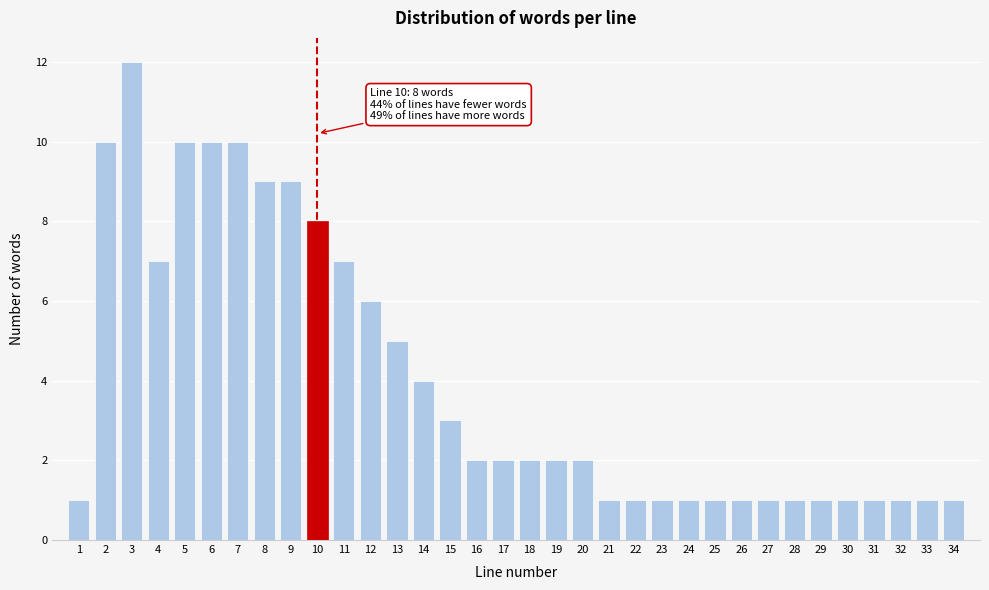

What is the greatest value displayed?

12